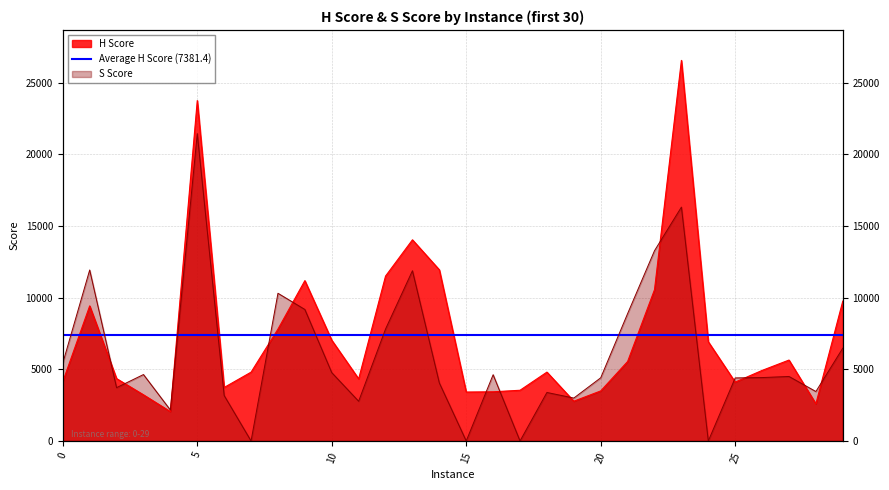

The value of S Score at 17 is 0.0. True or false?

True